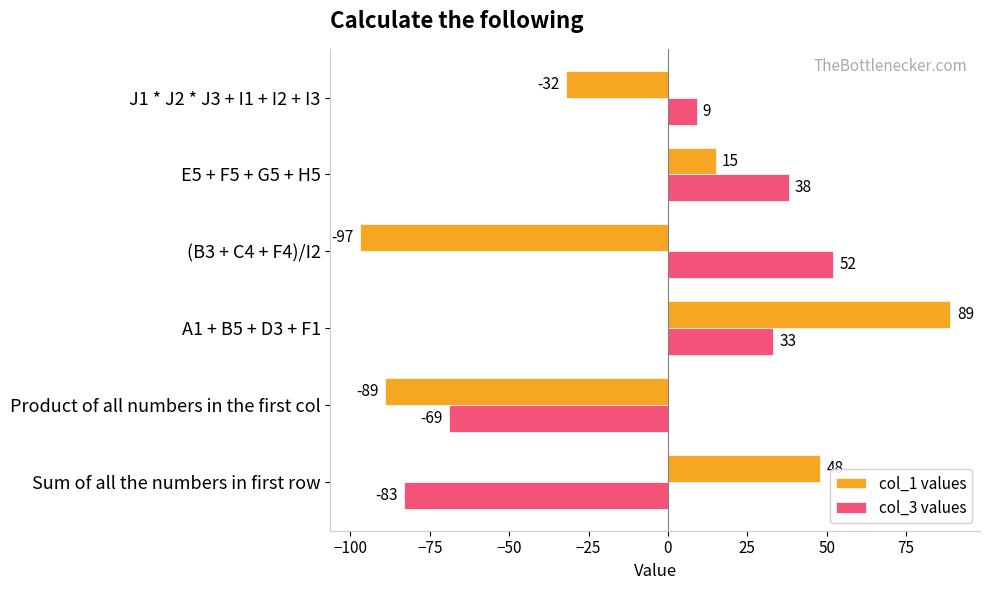

What is the maximum value shown in the chart?

89